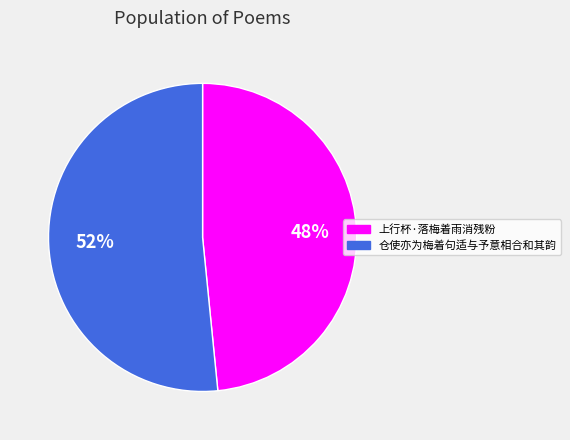

True or false: 上行杯·落梅着雨消残粉 accounts for 48% of the total.

True